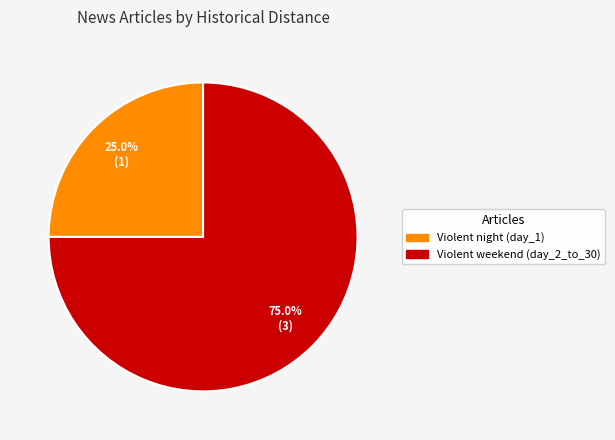

Is Violent weekend (day_2_to_30) the majority of the pie?

Yes